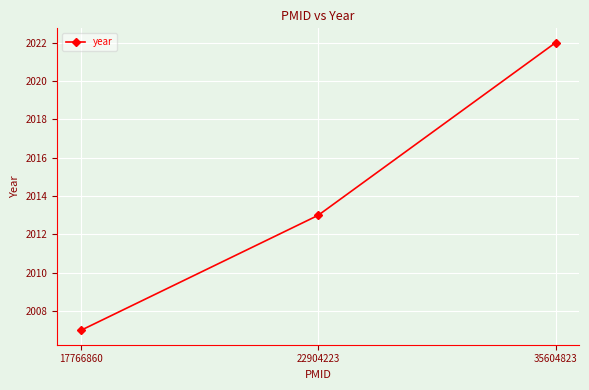

True or false: the data shows 2013 at 22904223.

True